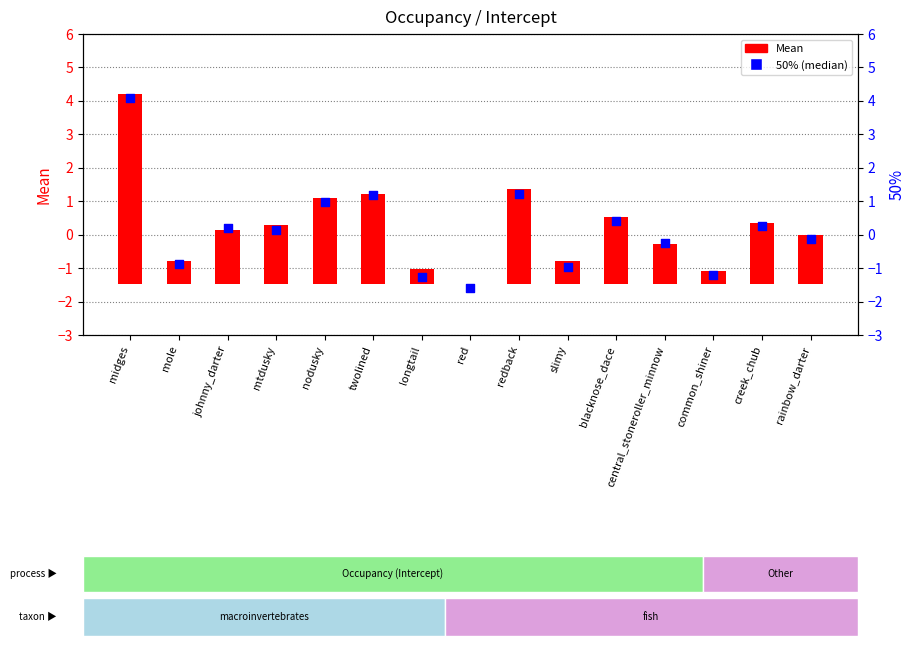

Which series contains the highest Y value?

Mean